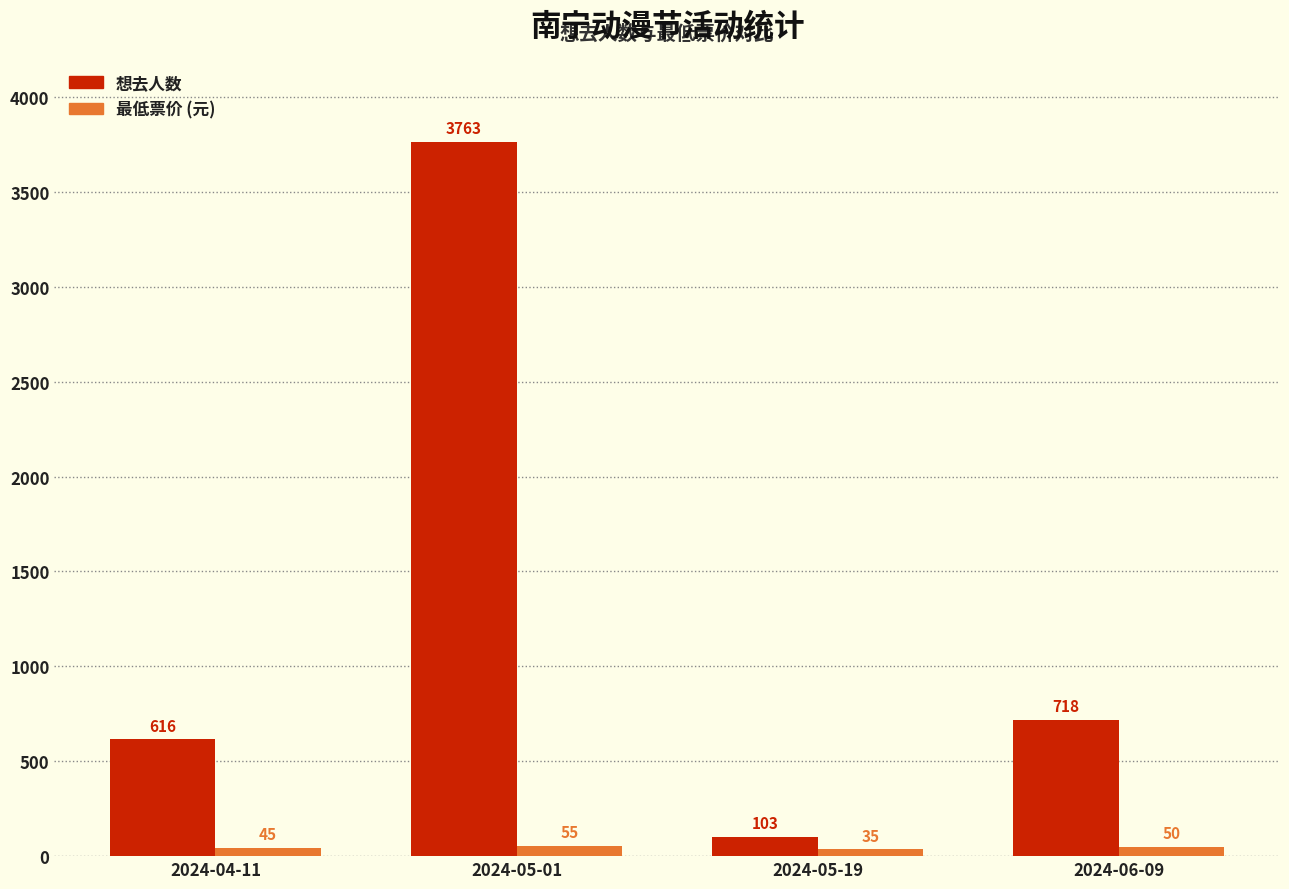

What is the greatest value displayed?

3763